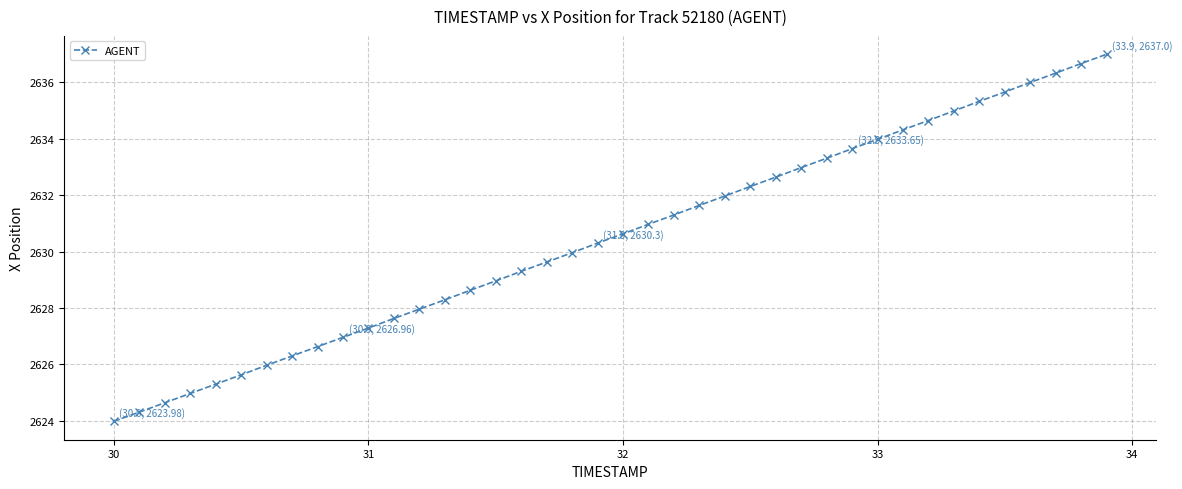

What is the minimum value shown in the chart?

2624.0